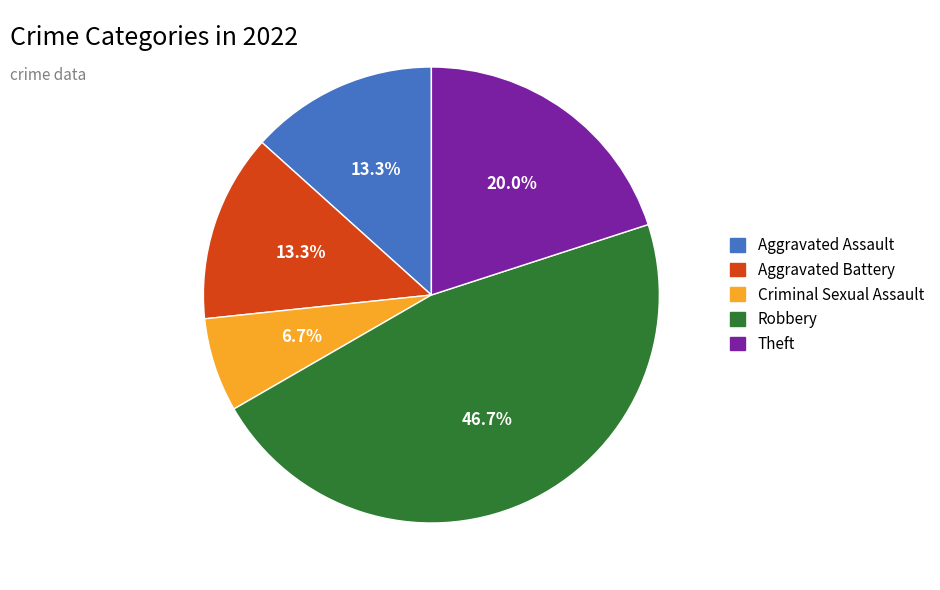

Is there a majority slice in this chart?

No